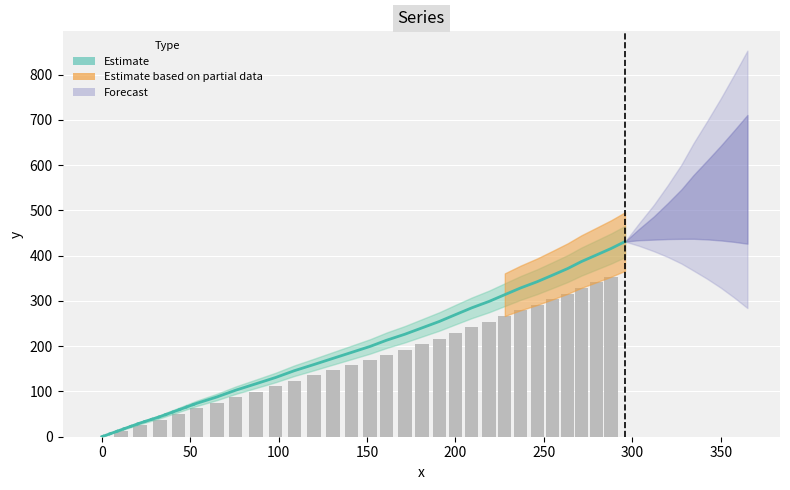

What is the difference between the values at 18 and 20?

30.2